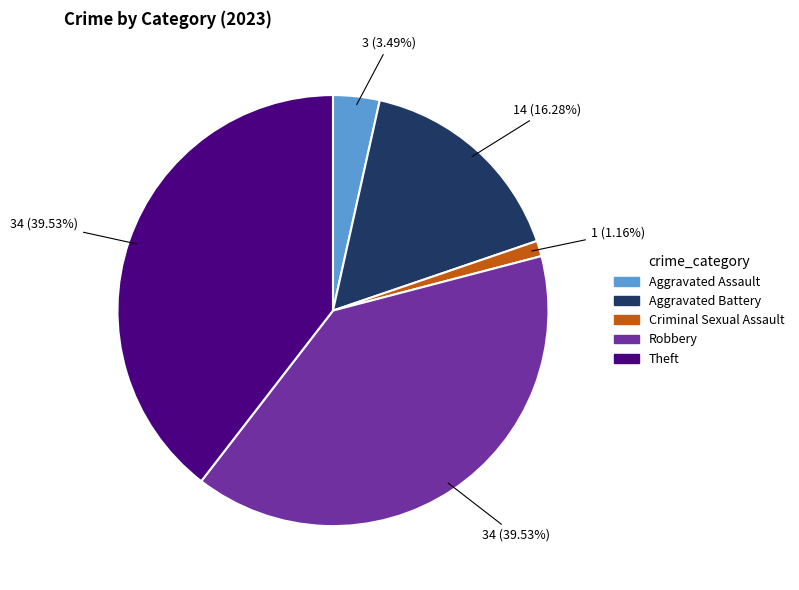

Which slice is the smallest?

Criminal Sexual Assault